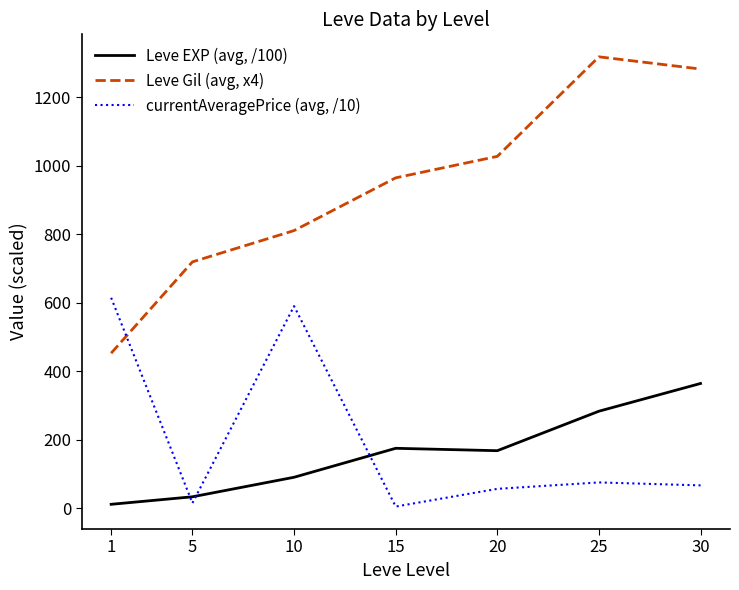

What is the approximate value of currentAveragePrice (avg, /10) at 10?

590.7